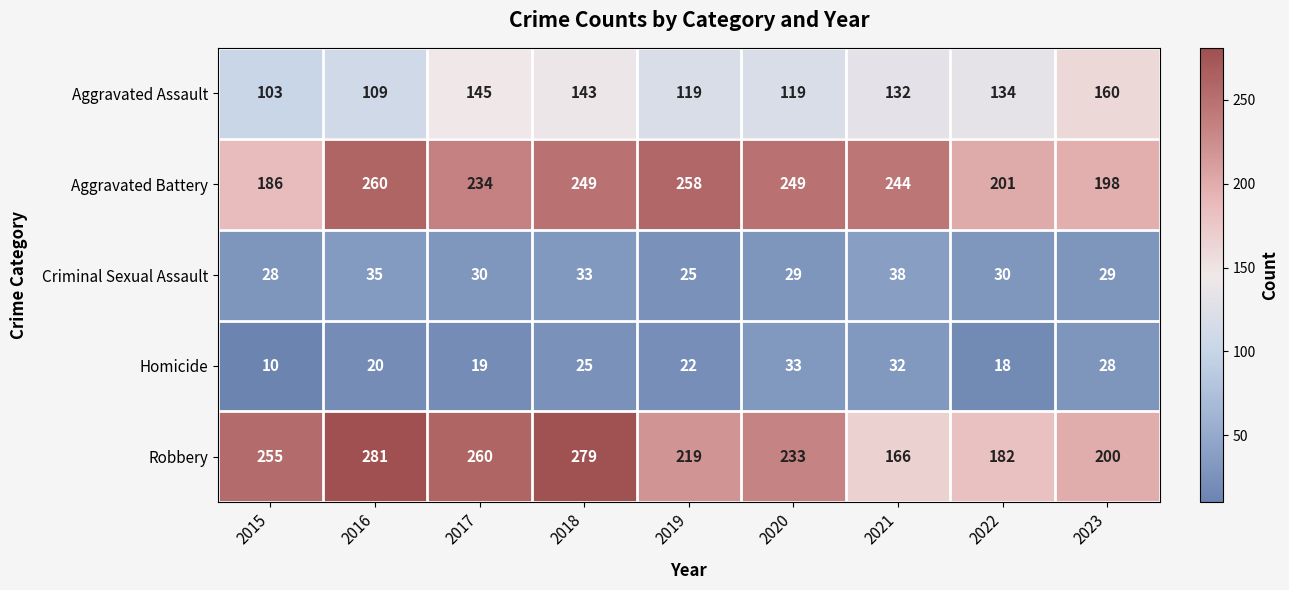

Where does the Aggravated Assault series first go above 132?

2017